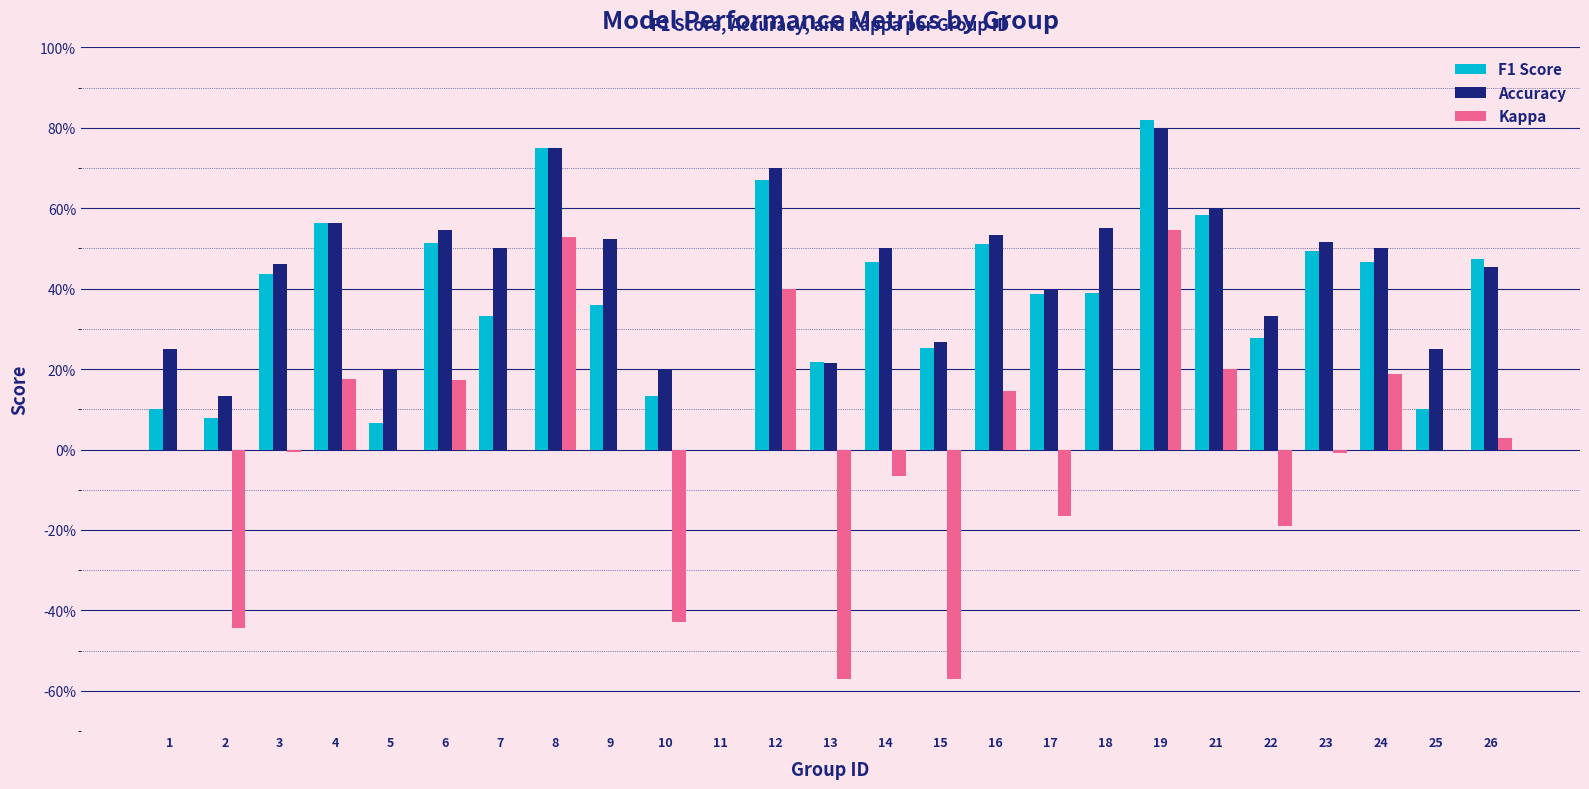

Reading right to left, extract all data points from this chart.

F1 Score: 26=0.5	25=0.1	24=0.5	23=0.5	22=0.3	21=0.6	19=0.8	18=0.4	17=0.4	16=0.5	15=0.3	14=0.5	13=0.2	12=0.7	11=0.0	10=0.1	9=0.4	8=0.8	7=0.3	6=0.5	5=0.1	4=0.6	3=0.4	2=0.1	1=0.1
Accuracy: 26=0.5	25=0.2	24=0.5	23=0.5	22=0.3	21=0.6	19=0.8	18=0.6	17=0.4	16=0.5	15=0.3	14=0.5	13=0.2	12=0.7	11=0.0	10=0.2	9=0.5	8=0.8	7=0.5	6=0.5	5=0.2	4=0.6	3=0.5	2=0.1	1=0.2
Kappa: 26=0.0	25=0.0	24=0.2	23=-0.0	22=-0.2	21=0.2	19=0.5	18=0.0	17=-0.2	16=0.1	15=-0.6	14=-0.1	13=-0.6	12=0.4	11=0.0	10=-0.4	9=0.0	8=0.5	7=0.0	6=0.2	5=0.0	4=0.2	3=-0.0	2=-0.4	1=0.0